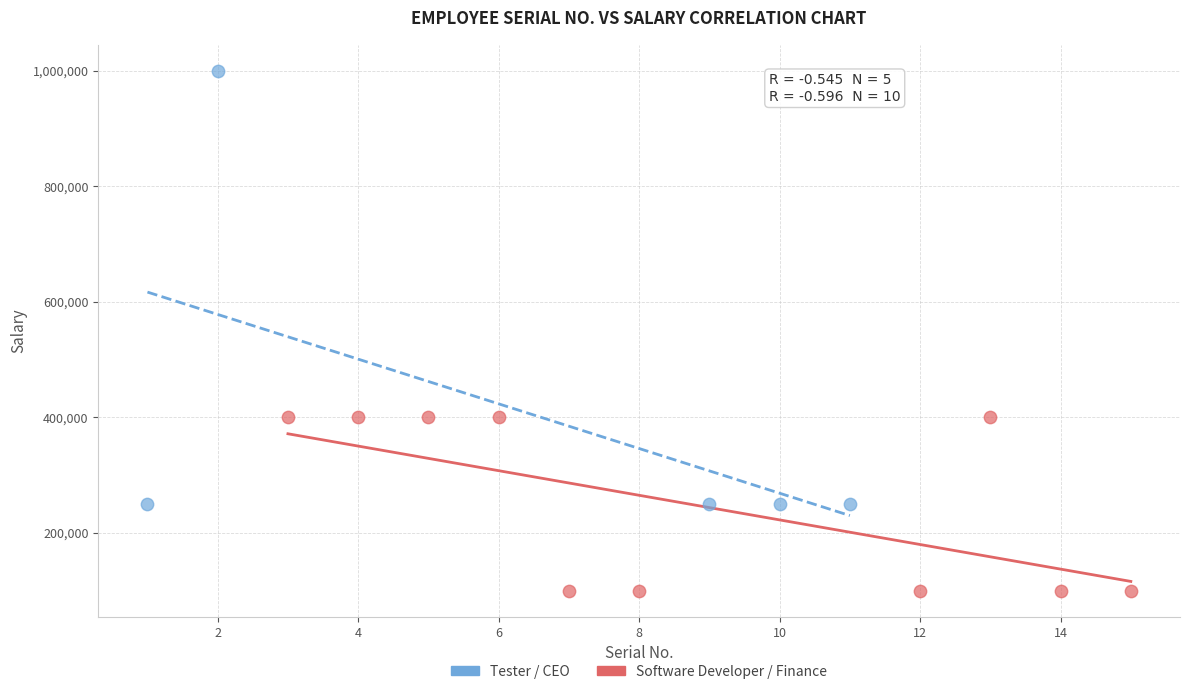

Which series reaches the maximum Y coordinate?

Tester / CEO